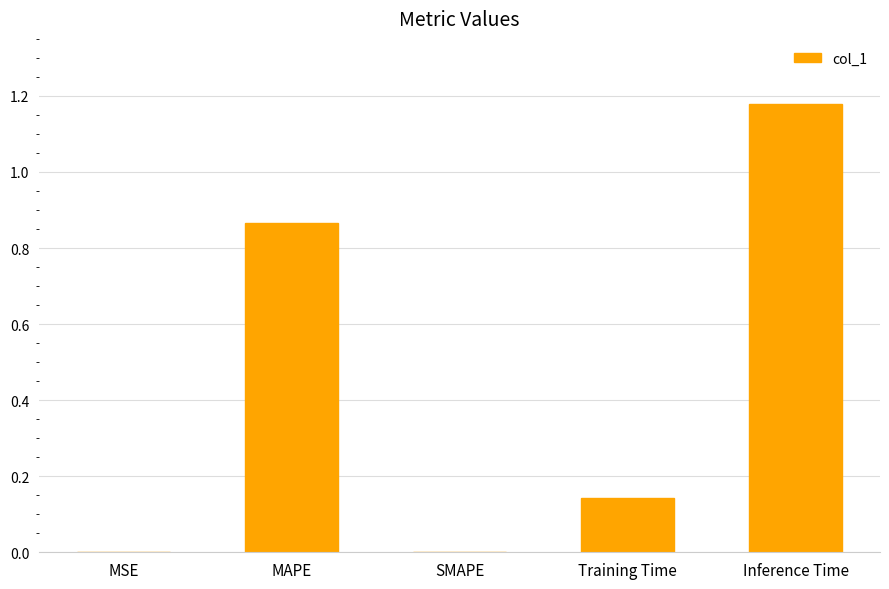

What is the sum of all values?

2.2